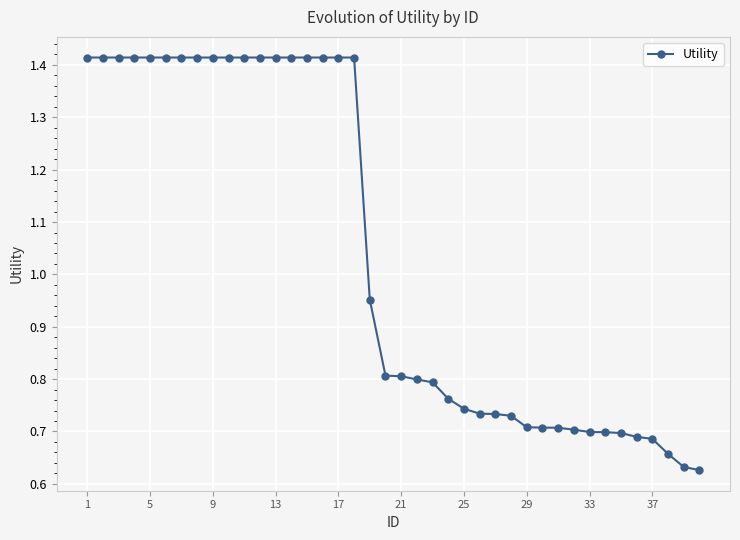

The chart shows a value of 0.9 at 9. True or false?

False